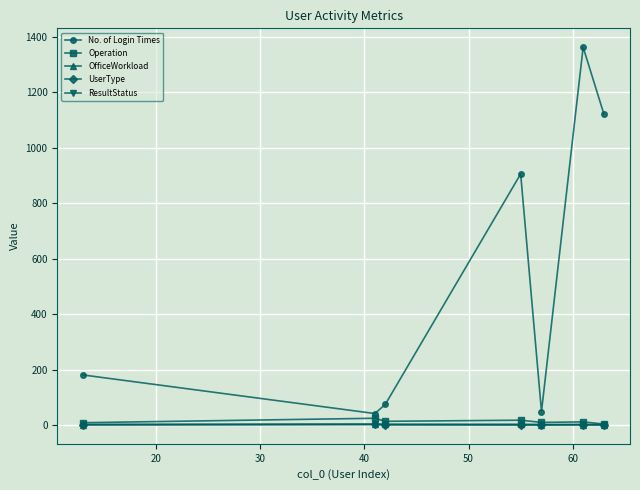

What is the average value of the OfficeWorkload series?

2